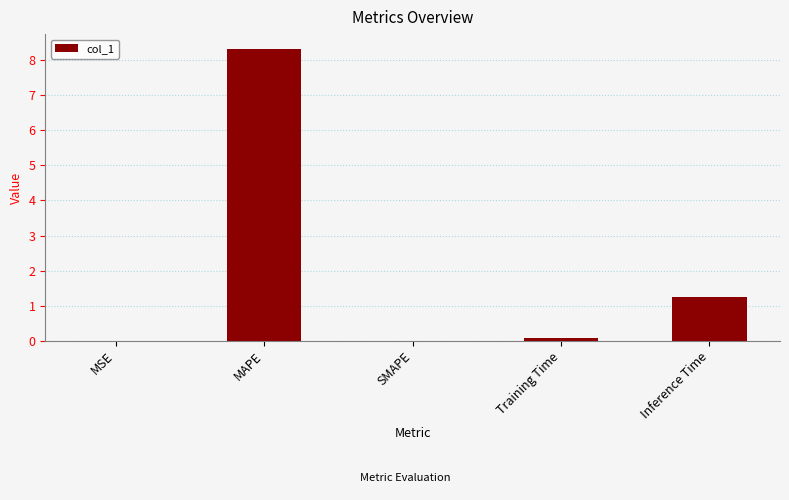

Count the number of data series in this chart.

1